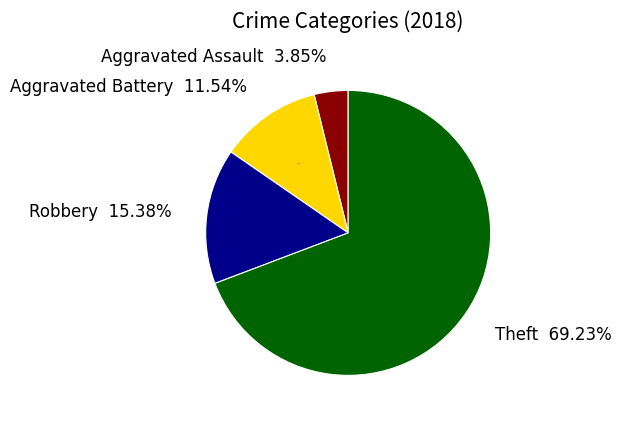

What percentage is the Aggravated Assault slice, to the nearest percent?

4%